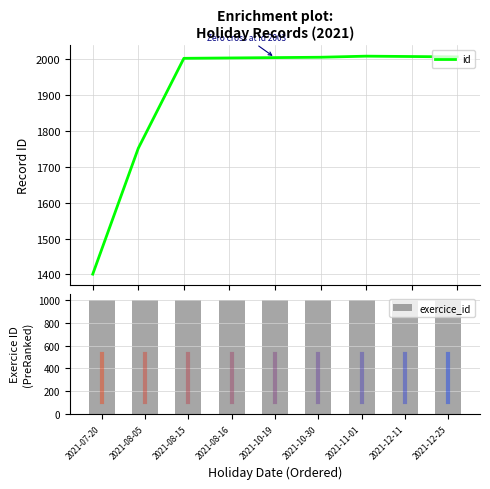

Reading left to right, what are all the values shown in this chart?

id: 2021-07-20=1401	2021-08-05=1751	2021-08-15=2001	2021-08-16=2002	2021-10-19=2003	2021-10-30=2004	2021-11-01=2007	2021-12-11=2006	2021-12-25=2005
exercice_id: 2021-07-20=1001	2021-08-05=1001	2021-08-15=1001	2021-08-16=1001	2021-10-19=1001	2021-10-30=1001	2021-11-01=1001	2021-12-11=1001	2021-12-25=1001